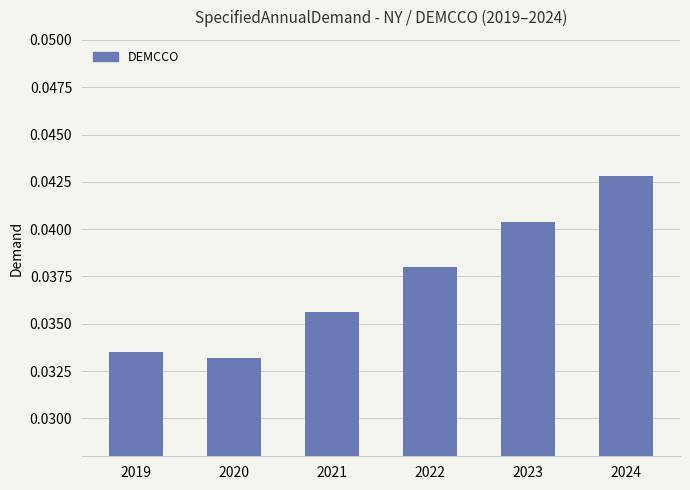

Count the values in the range 0 to 1.

6